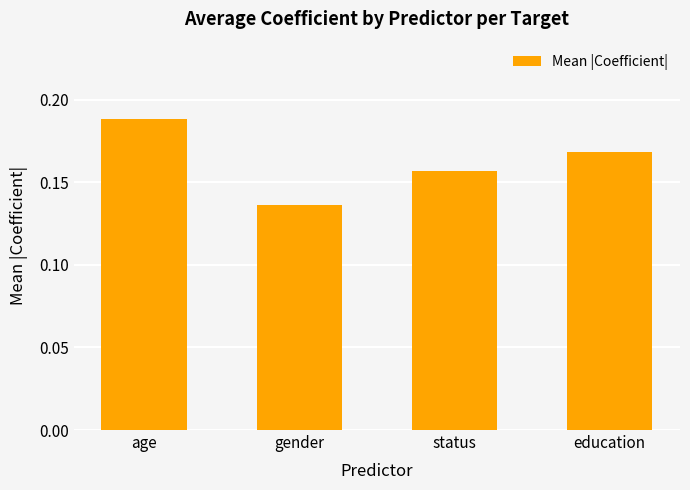

What is the label of the 4th bar from the right?

age